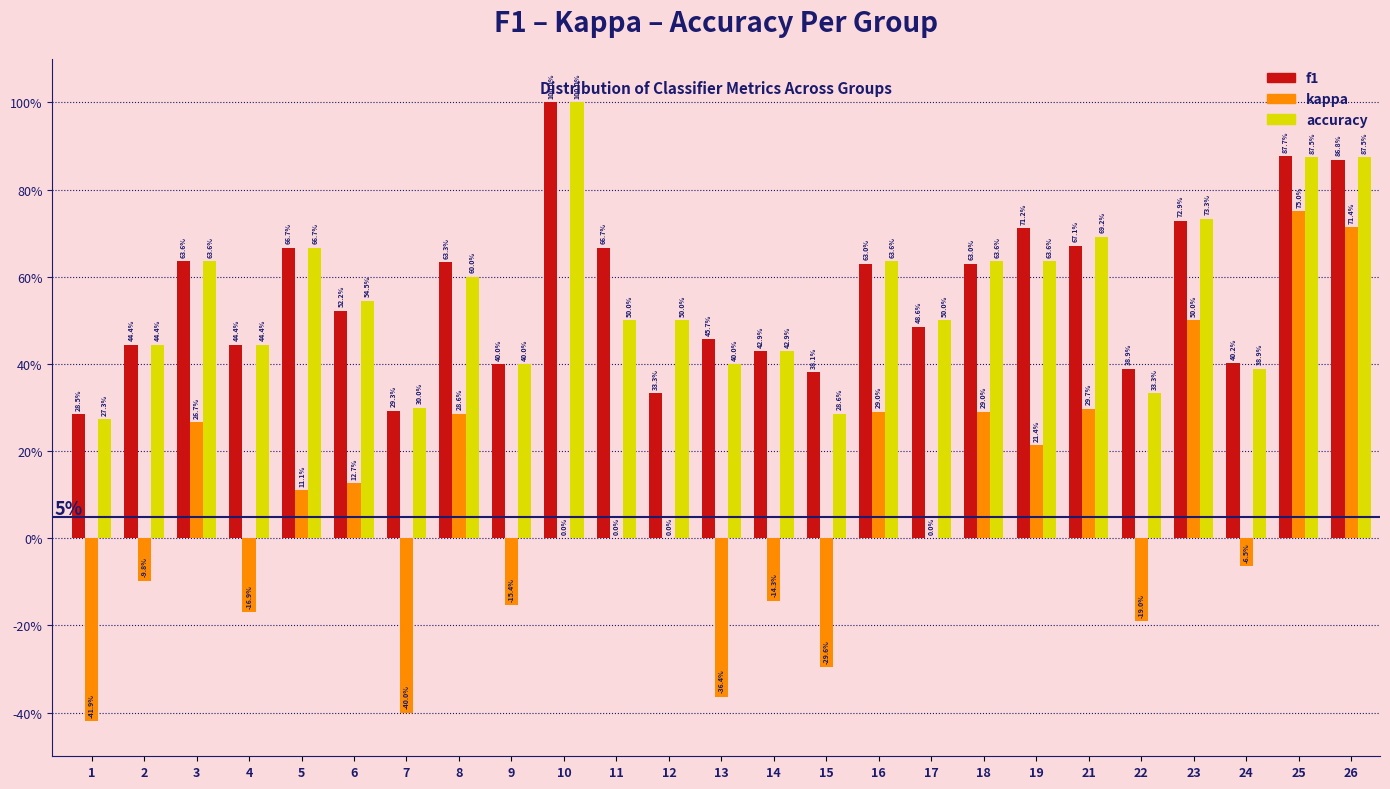

Are the bars horizontal?

No